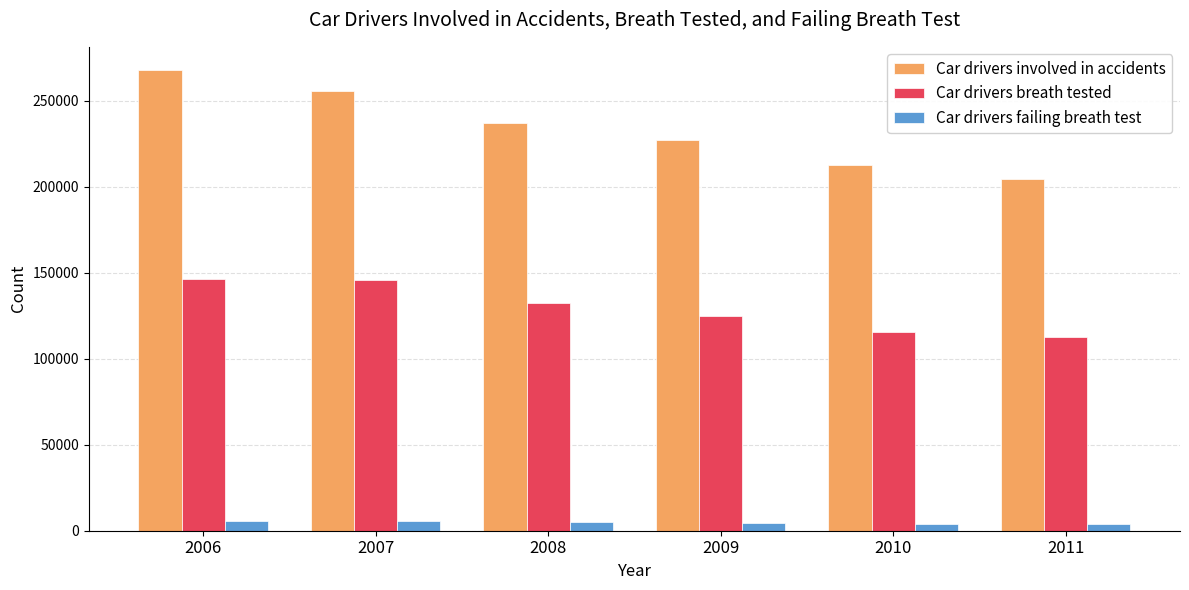

What are all the series names shown in the legend?

Car drivers involved in accidents, Car drivers breath tested, Car drivers failing breath test